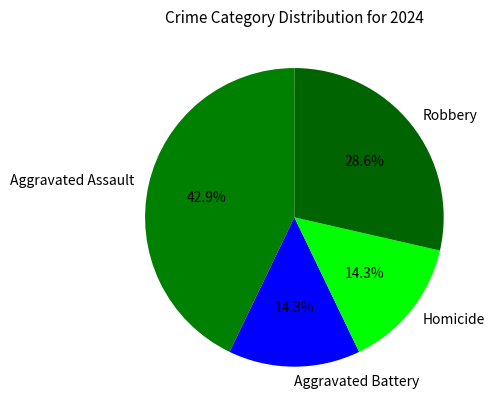

Which category has the biggest portion of the pie?

Aggravated Assault